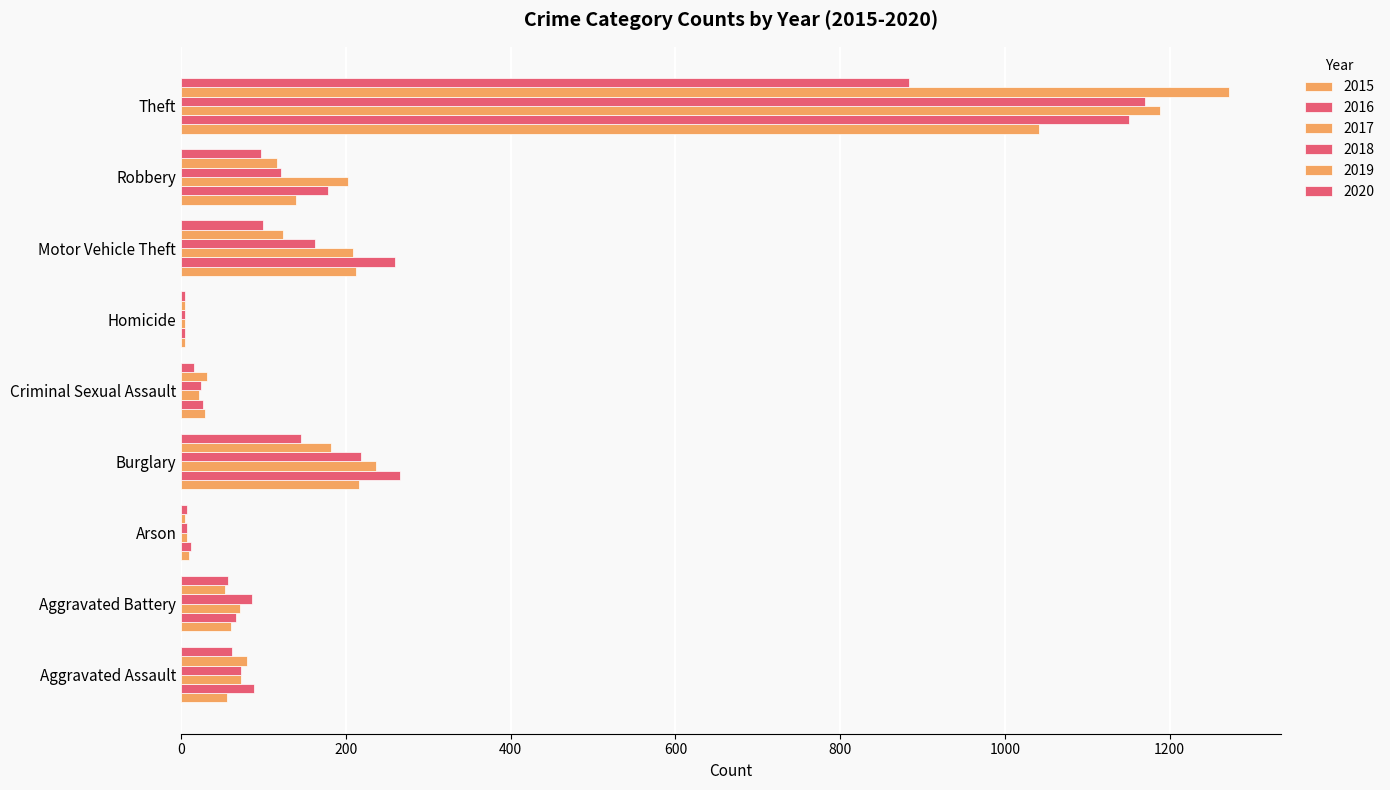

What is the approximate value of 2017 at Robbery?

202